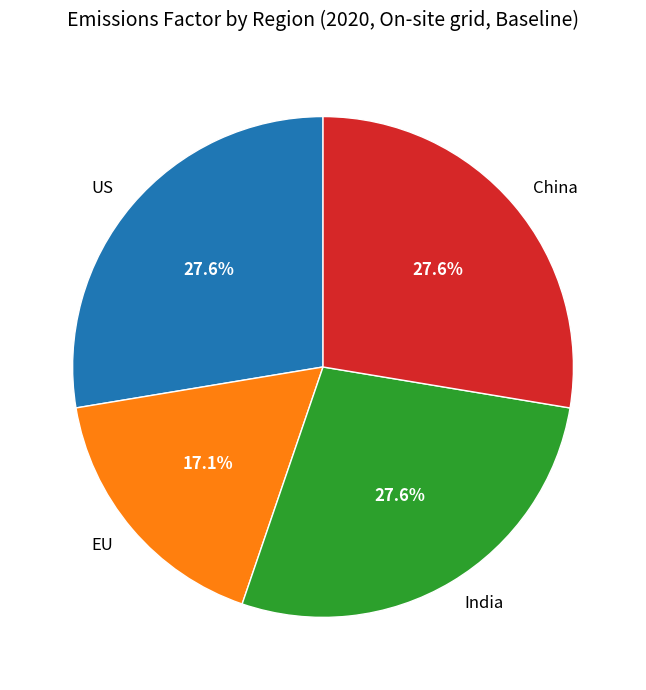

Is the sum of China and EU greater than half?

No